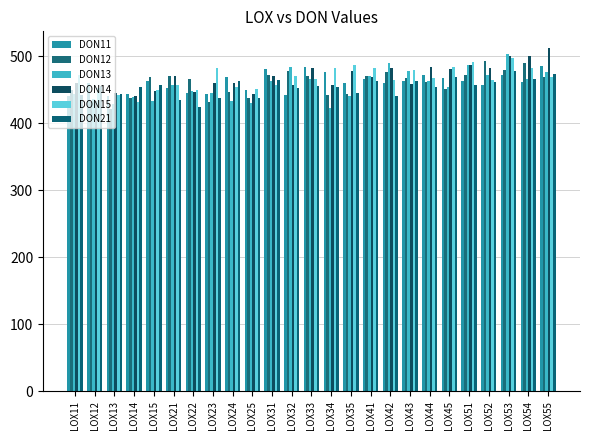

Reading left to right, what are all the values shown in this chart?

DON11: LOX11=441.1	LOX12=459.4	LOX13=440.9	LOX14=443.8	LOX15=463.5	LOX21=451.8	LOX22=445.7	LOX23=443.5	LOX24=468.4	LOX25=448.8	LOX31=480.1	LOX32=442.1	LOX33=483.9	LOX34=476.8	LOX35=460.0	LOX41=466.0	LOX42=459.6	LOX43=462.2	LOX44=472.0	LOX45=467.0	LOX51=462.3	LOX52=457.3	LOX53=471.2	LOX54=460.9	LOX55=485.8
DON12: LOX11=450.1	LOX12=431.7	LOX13=420.7	LOX14=437.6	LOX15=468.6	LOX21=470.9	LOX22=465.6	LOX23=431.8	LOX24=446.7	LOX25=437.9	LOX31=472.5	LOX32=477.2	LOX33=470.0	LOX34=441.8	LOX35=442.8	LOX41=470.9	LOX42=476.8	LOX43=468.1	LOX44=461.6	LOX45=450.8	LOX51=472.2	LOX52=492.9	LOX53=479.1	LOX54=489.7	LOX55=469.1
DON13: LOX11=443.4	LOX12=436.3	LOX13=428.1	LOX14=439.0	LOX15=433.5	LOX21=457.5	LOX22=447.5	LOX23=445.4	LOX24=433.0	LOX25=430.8	LOX31=462.8	LOX32=484.4	LOX33=465.1	LOX34=422.5	LOX35=440.6	LOX41=470.3	LOX42=489.5	LOX43=477.2	LOX44=463.4	LOX45=453.7	LOX51=486.5	LOX52=472.0	LOX53=502.9	LOX54=465.8	LOX55=475.7
DON14: LOX11=460.3	LOX12=432.5	LOX13=444.6	LOX14=440.9	LOX15=447.6	LOX21=470.9	LOX22=446.3	LOX23=459.6	LOX24=459.4	LOX25=443.6	LOX31=470.7	LOX32=457.6	LOX33=482.0	LOX34=456.7	LOX35=478.0	LOX41=468.6	LOX42=482.8	LOX43=457.7	LOX44=484.4	LOX45=480.3	LOX51=486.6	LOX52=482.9	LOX53=500.1	LOX54=500.2	LOX55=511.5
DON15: LOX11=472.5	LOX12=452.8	LOX13=442.7	LOX14=430.8	LOX15=449.0	LOX21=456.6	LOX22=449.1	LOX23=482.9	LOX24=454.2	LOX25=451.2	LOX31=456.2	LOX32=470.1	LOX33=466.4	LOX34=482.5	LOX35=486.4	LOX41=482.2	LOX42=463.9	LOX43=478.9	LOX44=466.9	LOX45=484.4	LOX51=491.4	LOX52=464.8	LOX53=497.6	LOX54=481.9	LOX55=469.4
DON21: LOX11=442.4	LOX12=455.7	LOX13=443.3	LOX14=454.5	LOX15=457.0	LOX21=434.2	LOX22=423.9	LOX23=437.3	LOX24=463.5	LOX25=437.8	LOX31=463.9	LOX32=452.5	LOX33=456.0	LOX34=453.5	LOX35=445.4	LOX41=462.4	LOX42=441.1	LOX43=463.3	LOX44=454.5	LOX45=469.0	LOX51=456.3	LOX52=461.2	LOX53=477.8	LOX54=465.5	LOX55=473.8